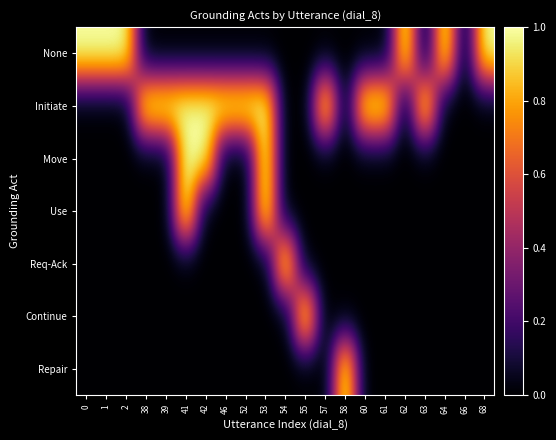

Between 58 and 62, which is larger?

62